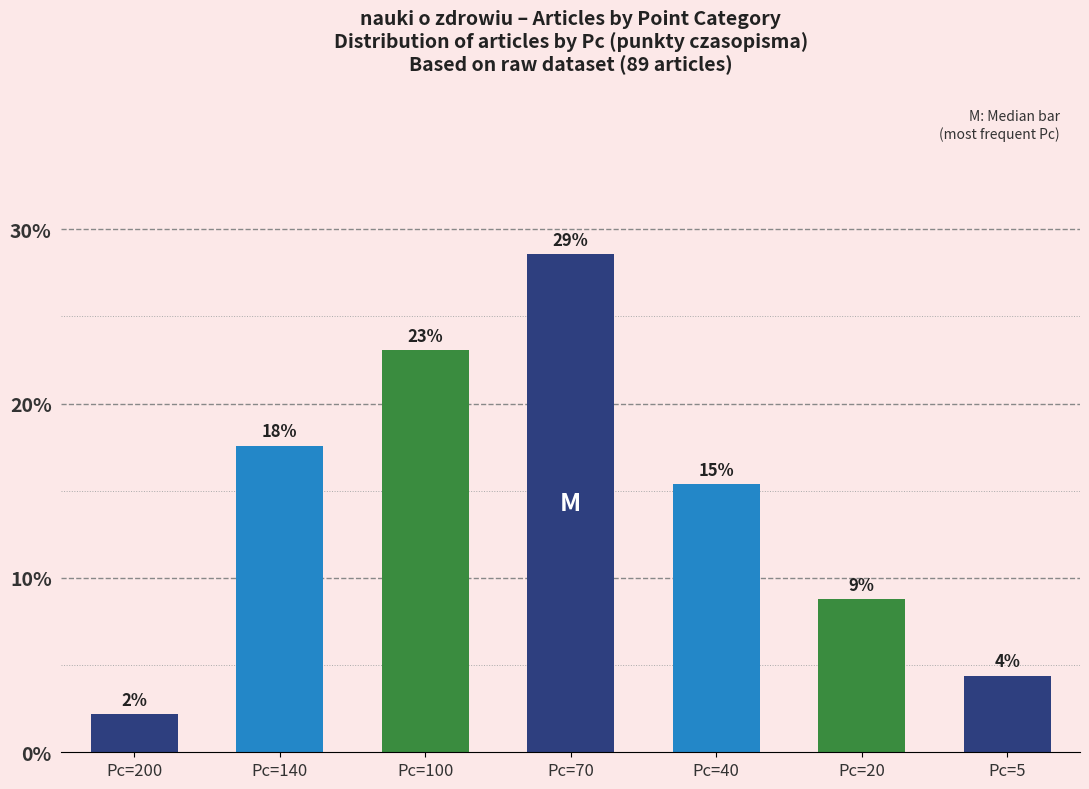

Which category has the lowest value across all series?

Pc=200